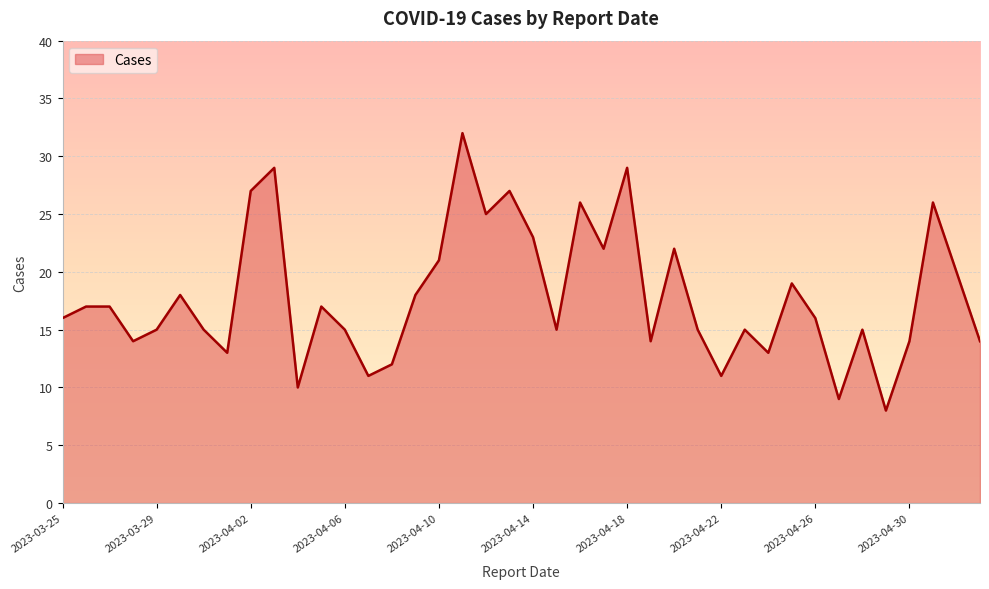

What is the sum of all values?

715